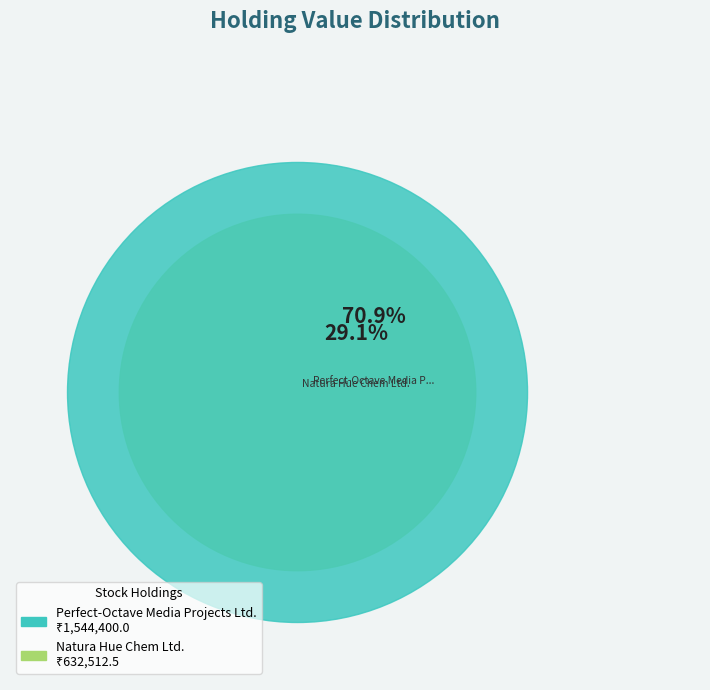

To the nearest percent, what is the combined percentage of Natura Hue Chem Ltd. and Perfect-Octave Media Projects Ltd.?

100%